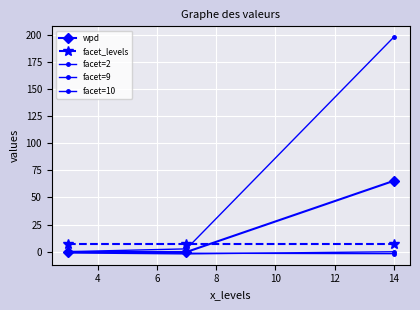

What is the smallest value displayed?

-2.2